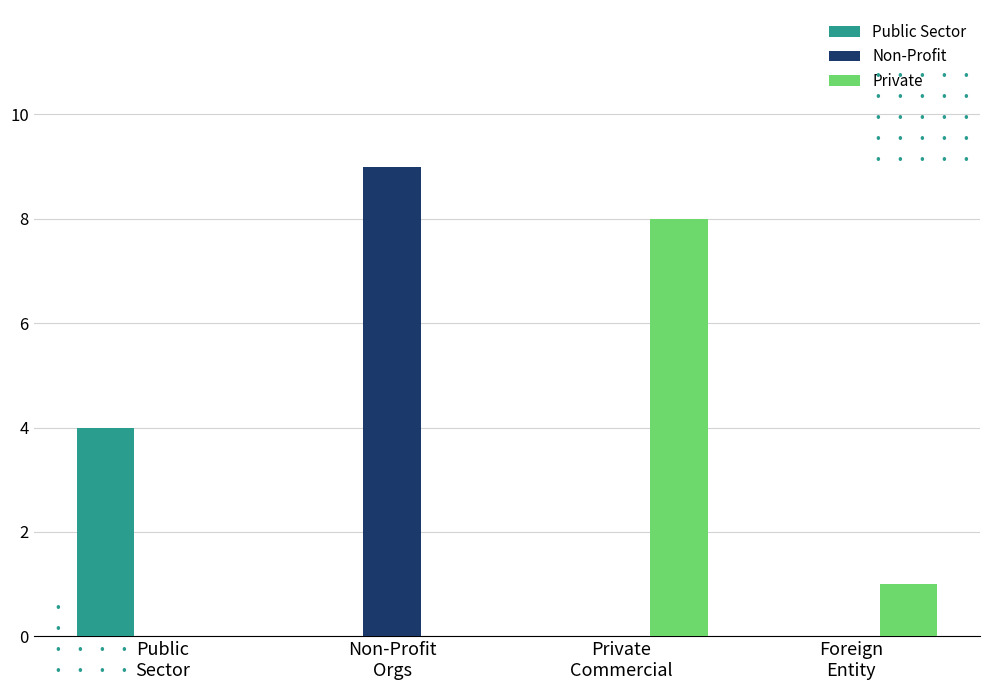

What is the maximum value shown in the chart?

9